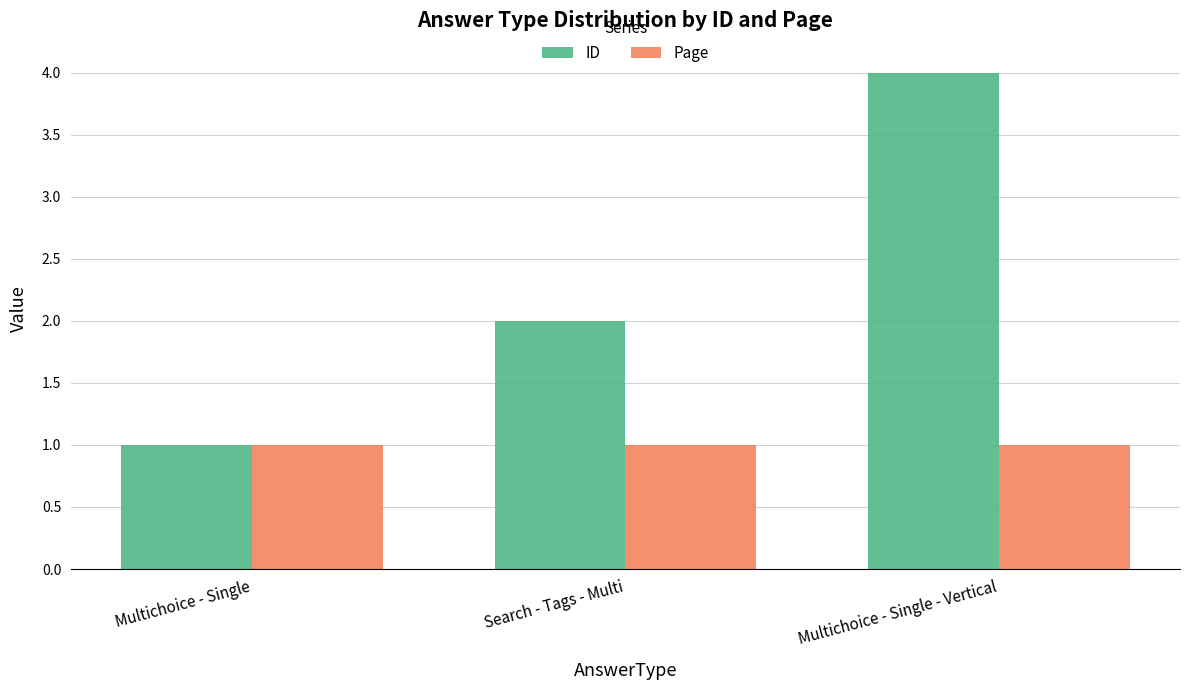

At which category is the sum across all series the highest?

Multichoice - Single - Vertical